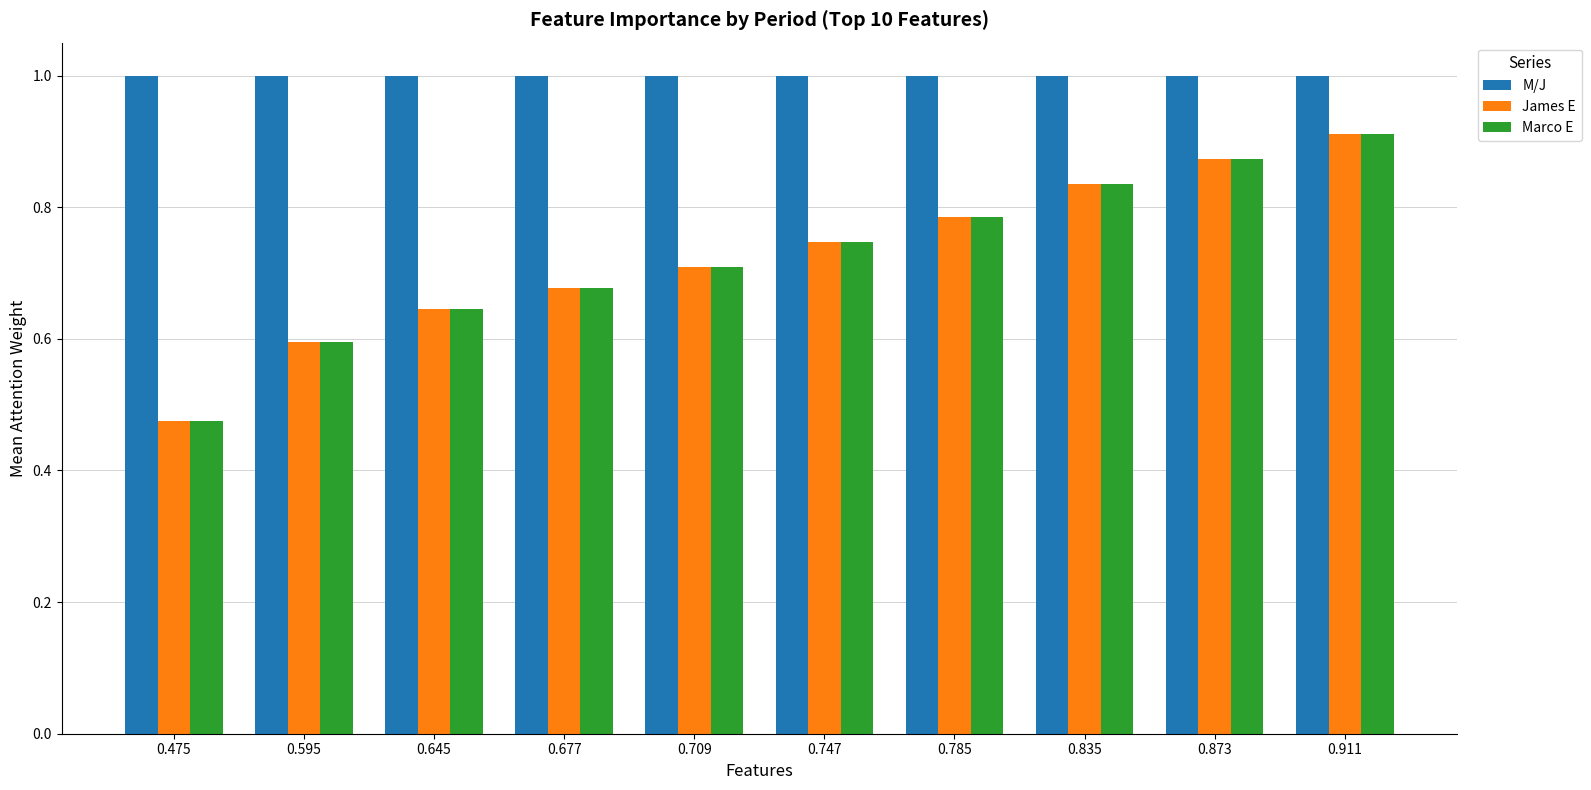

What is the sum of all Marco E values?

7.3